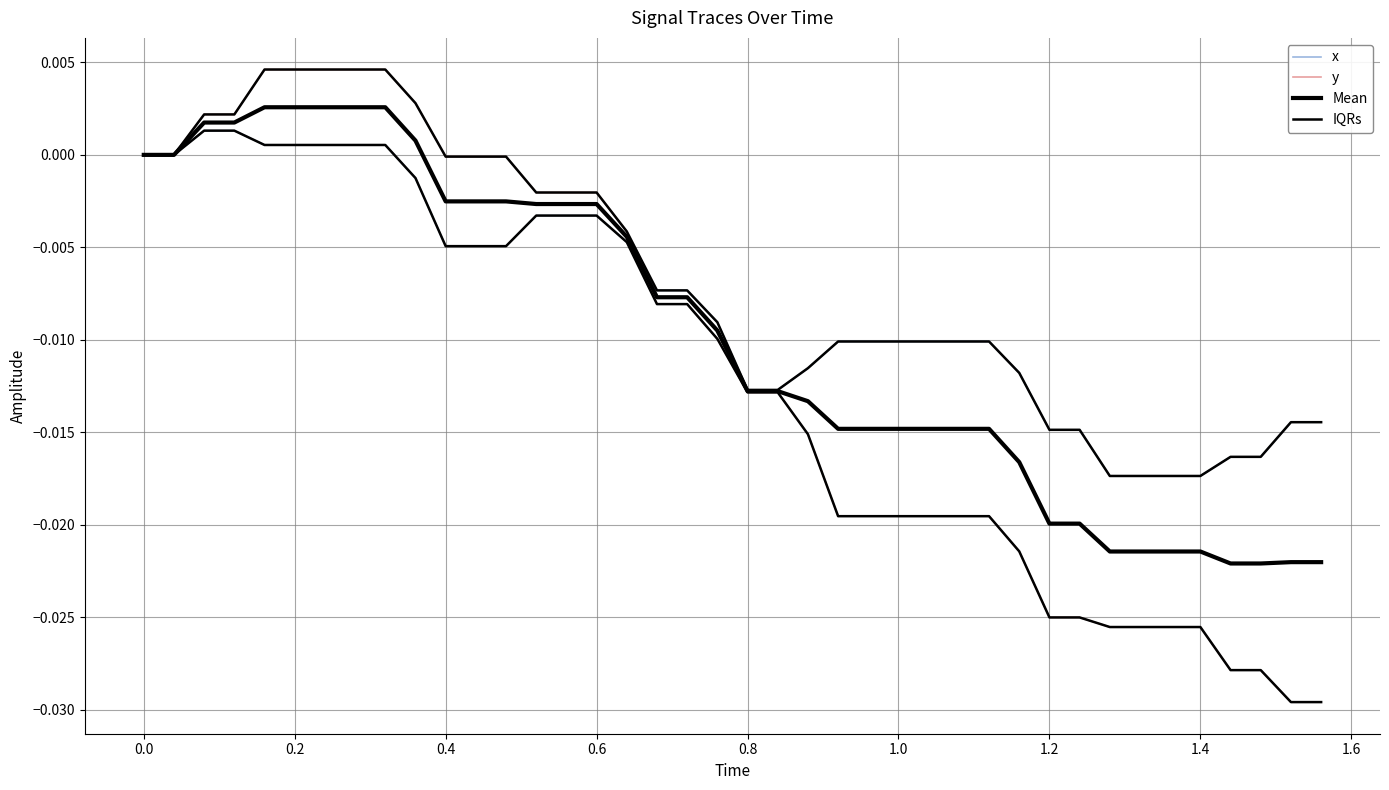

Is it true that Mean equals -0.0 at 0.4?

False